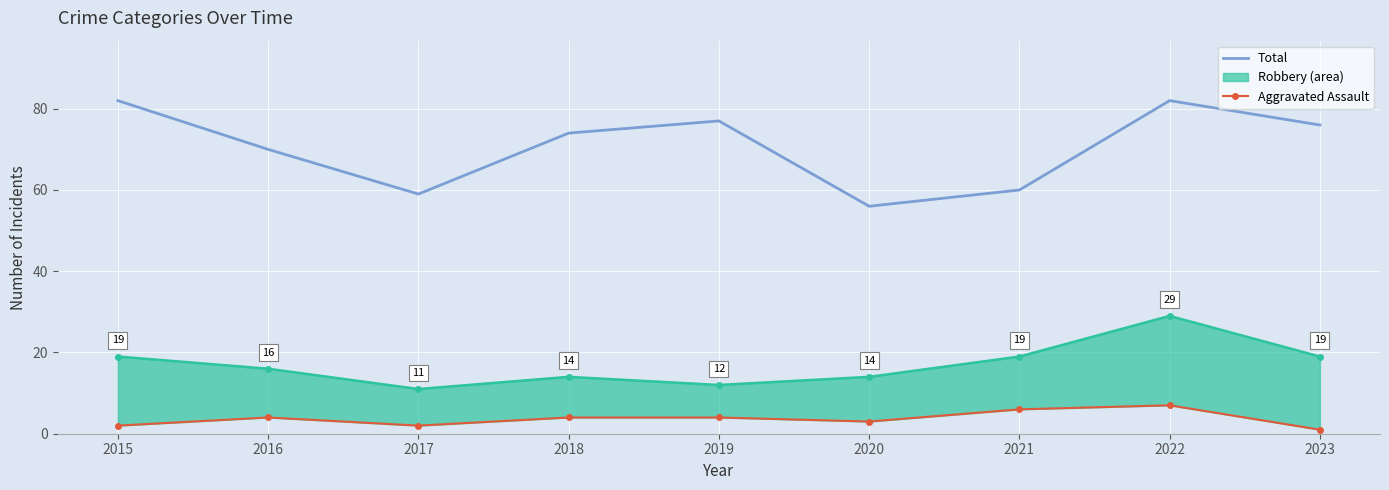

True or false: Aggravated Assault and Total cross at least once.

False